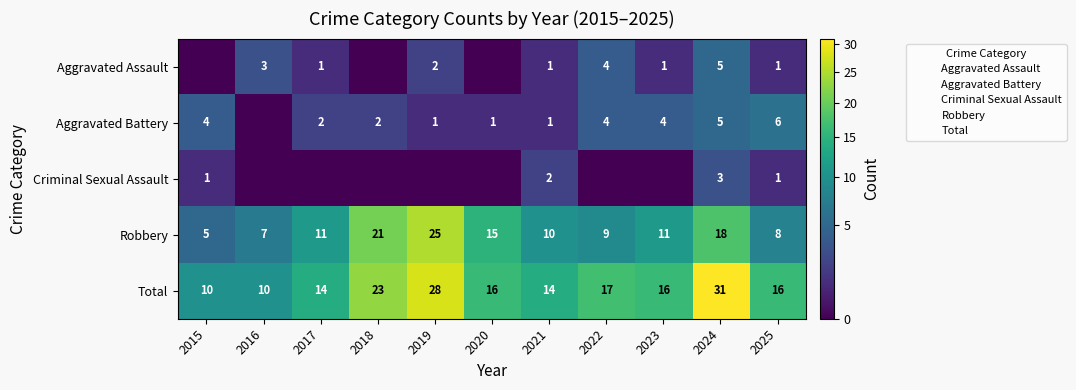

At which category is the sum across all series the highest?

2024